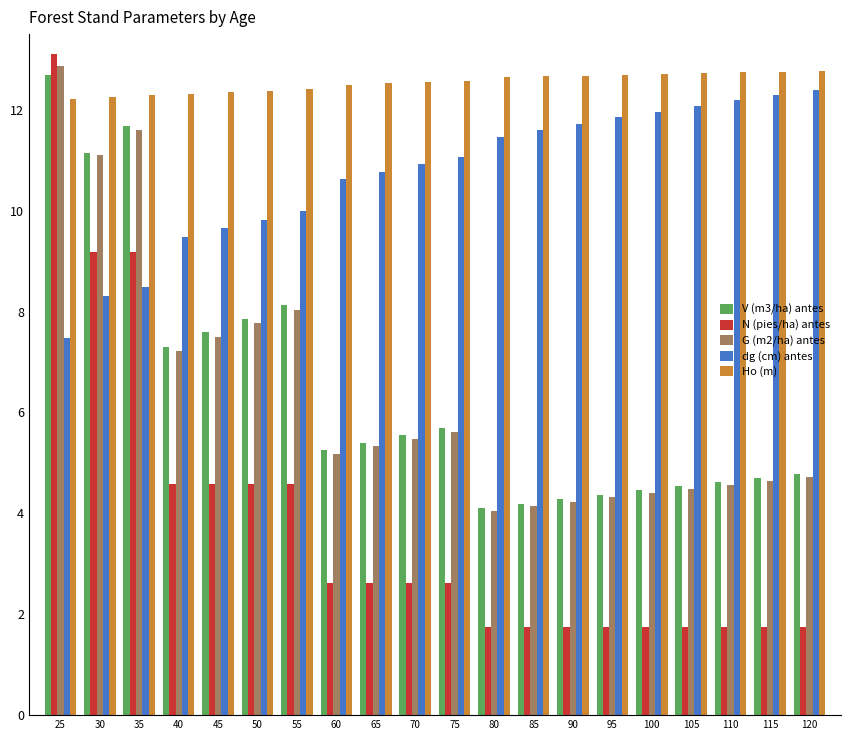

What is the difference between the second highest and minimum values in the N (pies/ha) antes series?

7.4